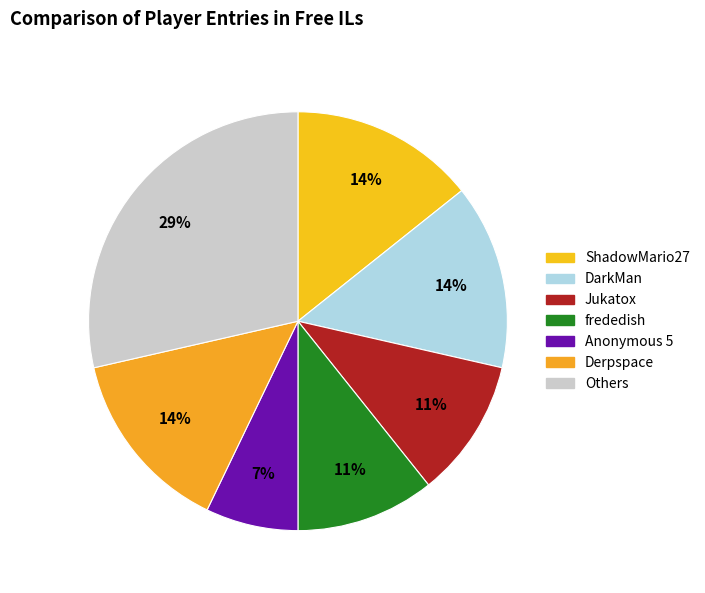

Does ShadowMario27 represent more than half of the total?

No